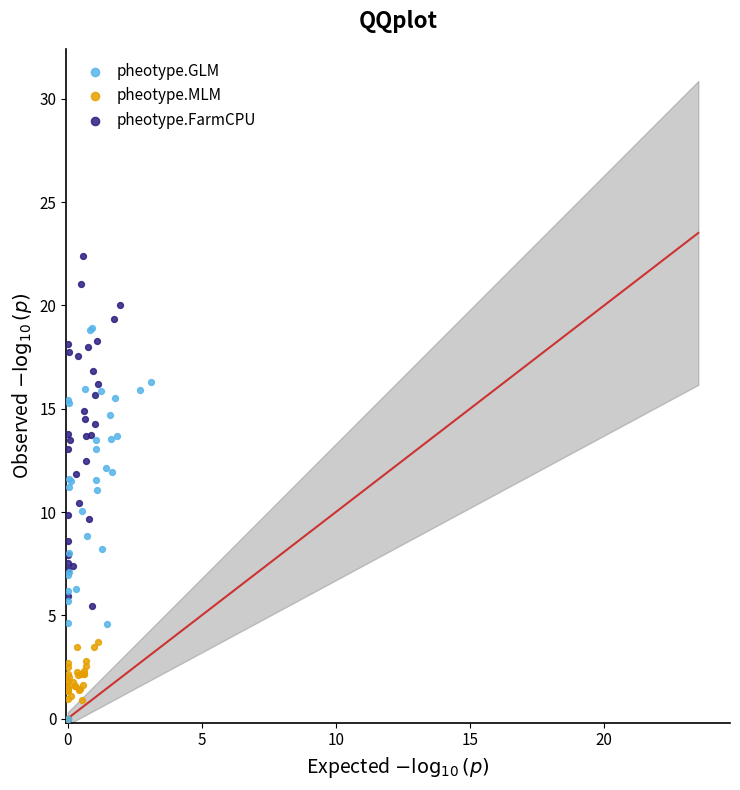

Which series contains the highest Y value?

pheotype.FarmCPU